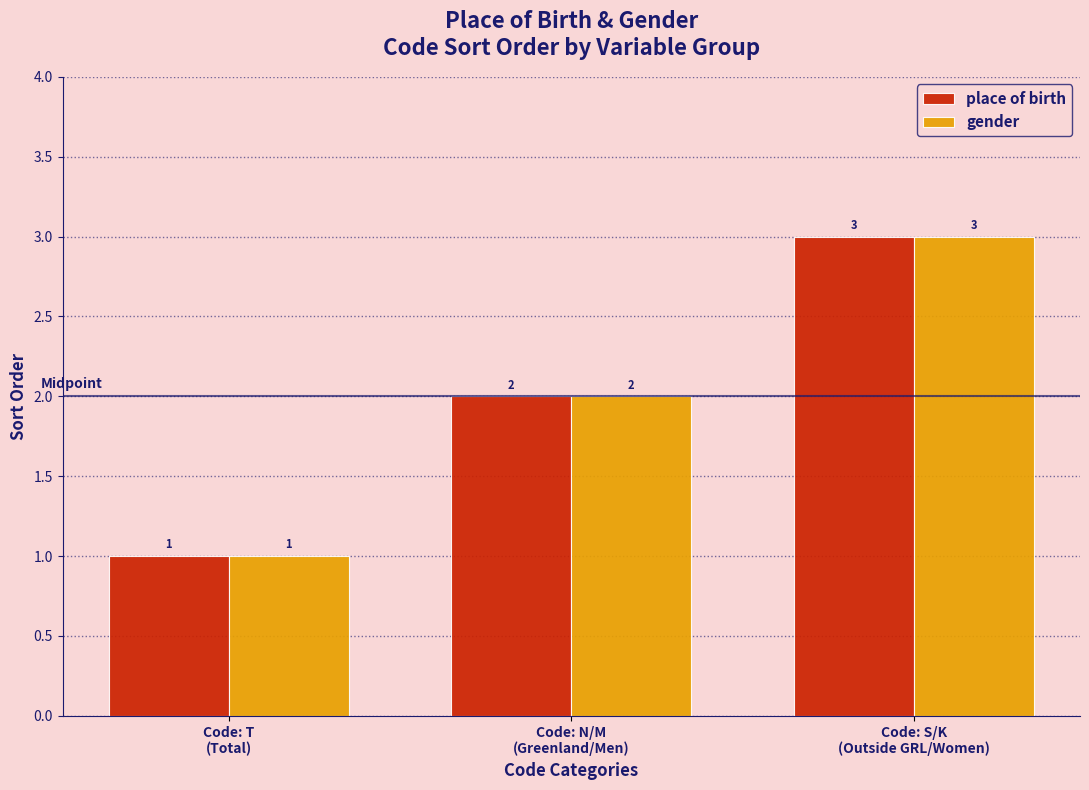

The value of place of birth at Code: S/K
(Outside GRL/Women) is 3. True or false?

True